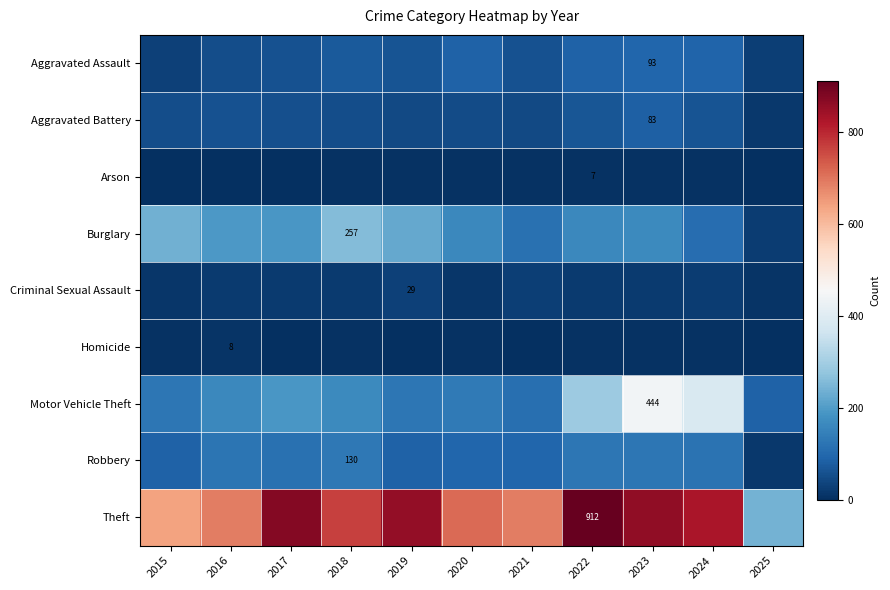

What is the difference between the maximum and second lowest values in the Aggravated Assault series?

62